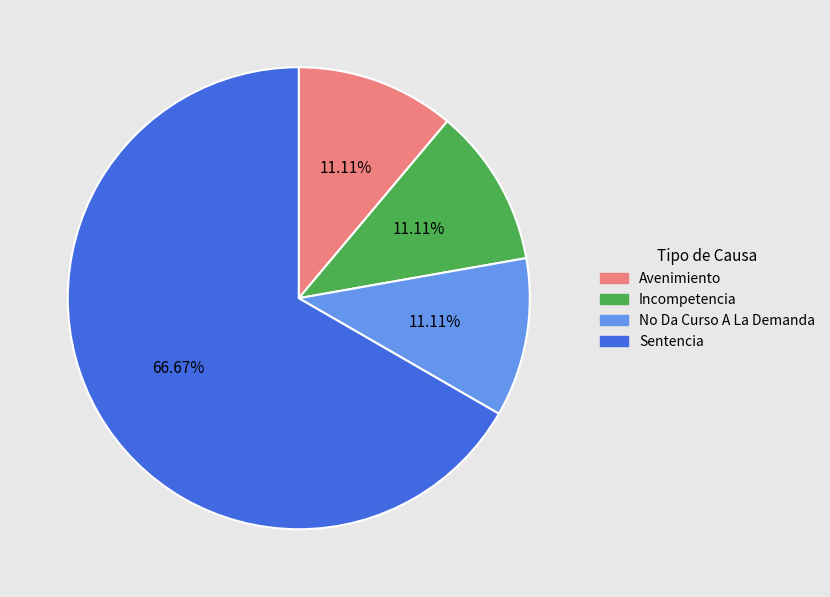

Which category accounts for the majority?

Sentencia